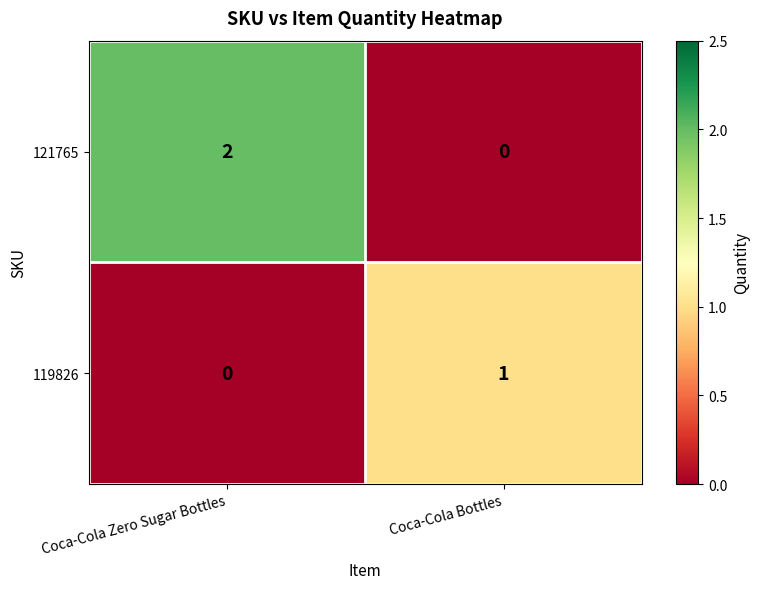

Which series has the largest total across all categories?

121765